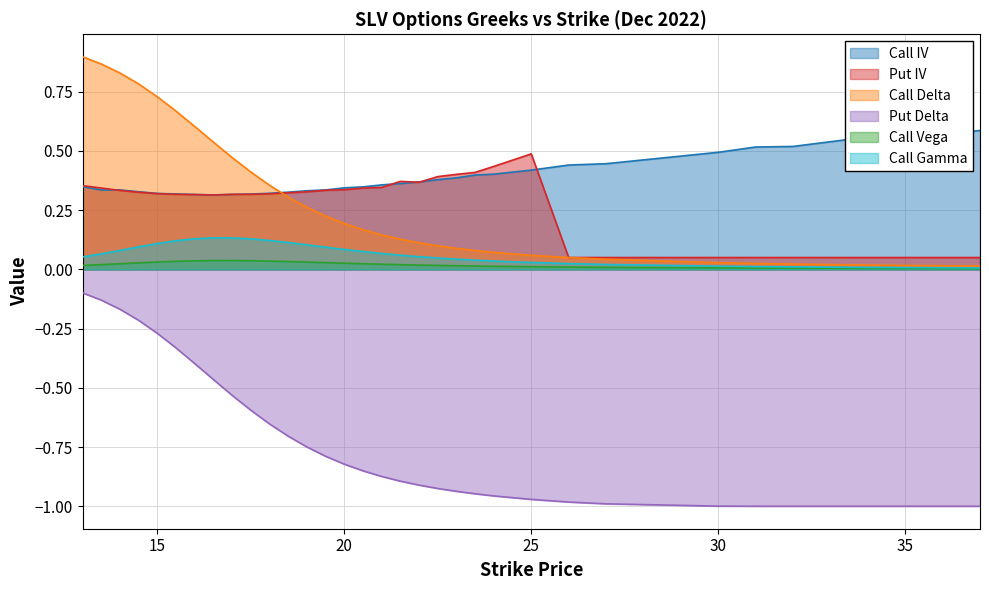

At 13.5, list the series in order from smallest to largest.

Put Delta, Call Vega, Call Gamma, Call IV, Put IV, Call Delta